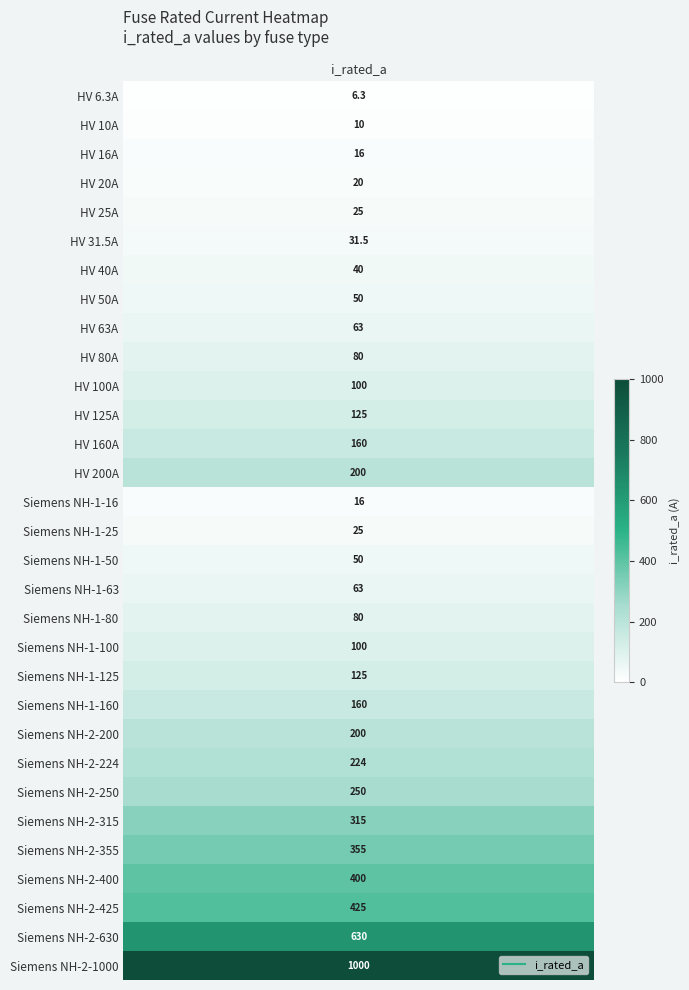

The value at Siemens NH-2-355 is 355.0. True or false?

True